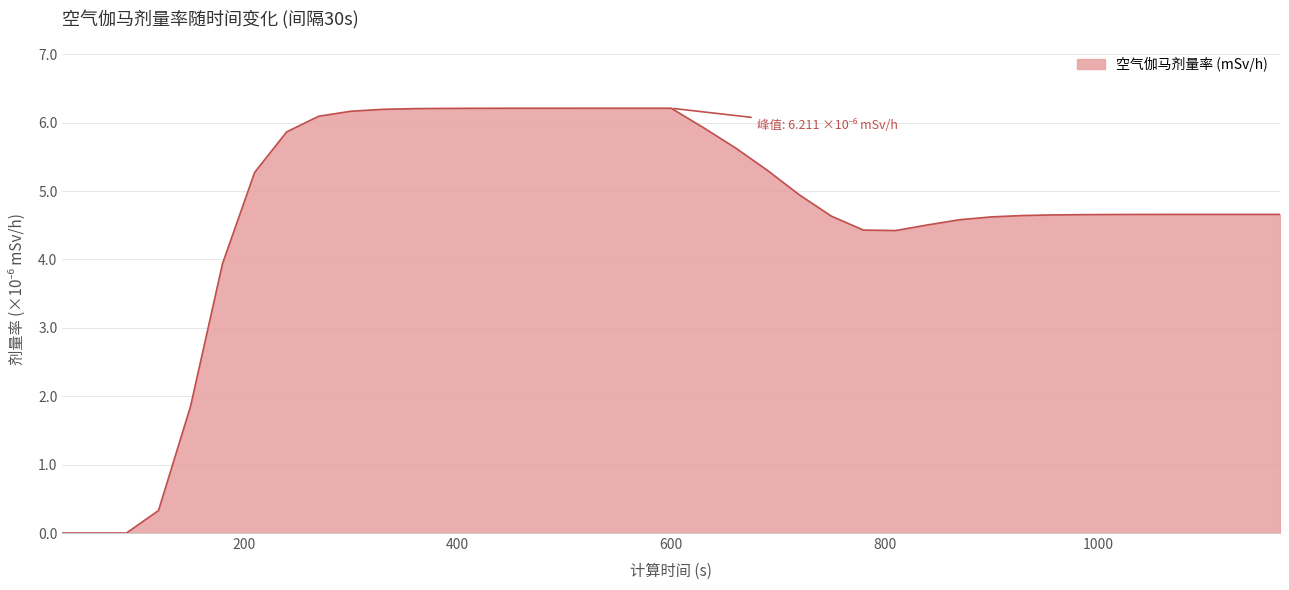

What is the maximum value shown in the chart?

6.2